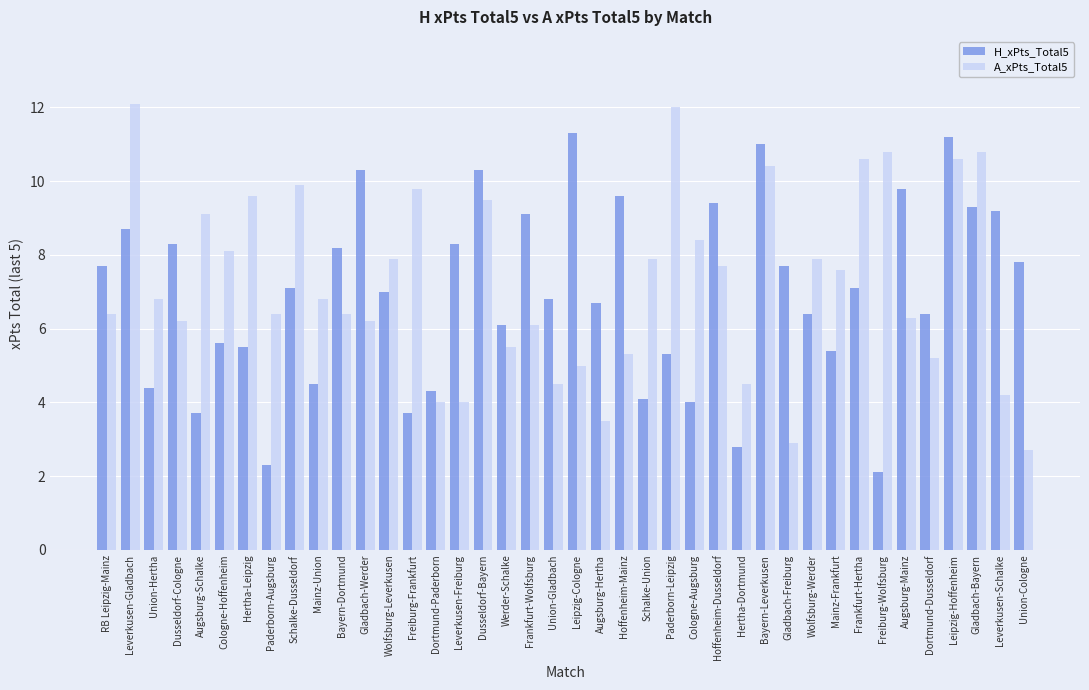

Which series has the largest total across all categories?

A_xPts_Total5